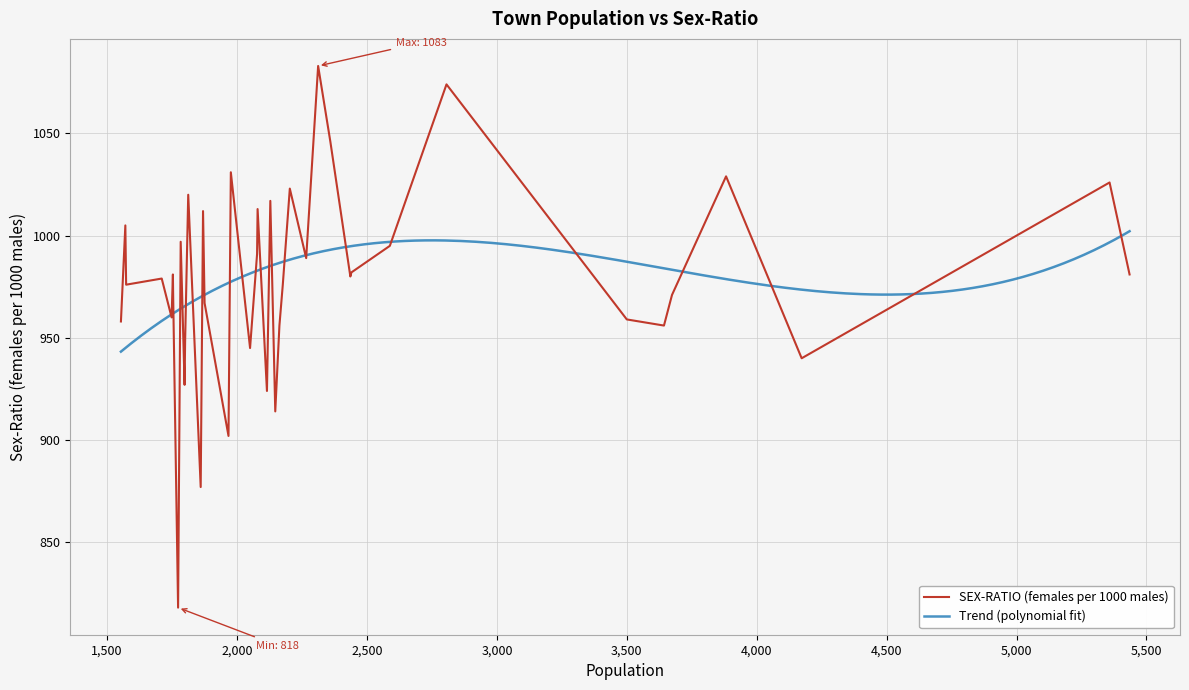

The chart shows a value of 1456 at 5435. True or false?

False